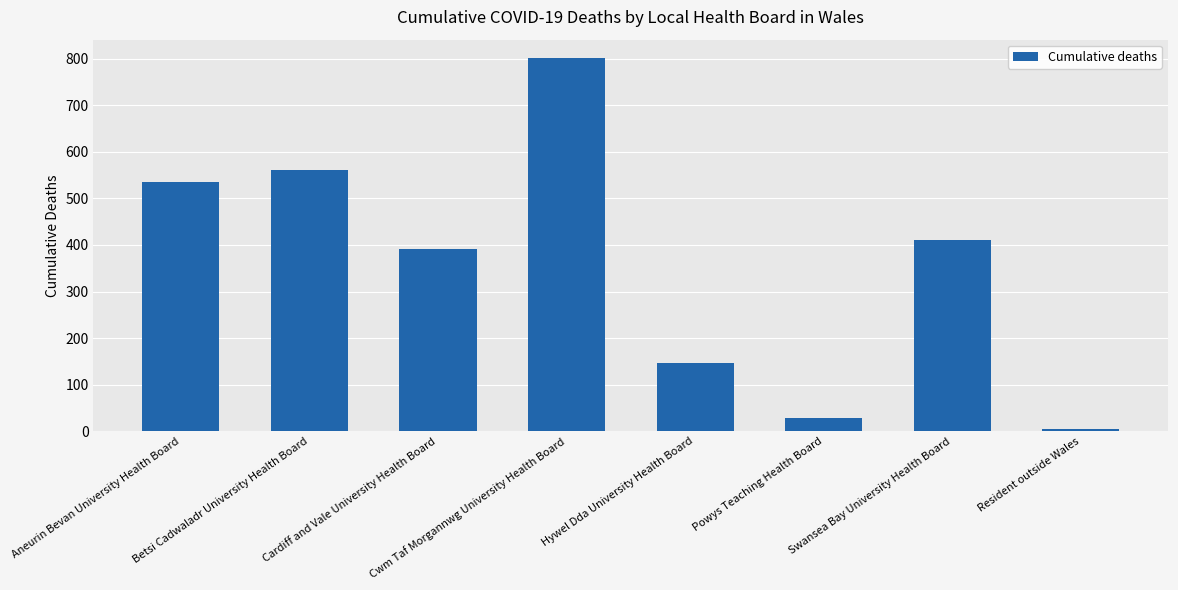

Rank the categories by value from lowest to highest.

Resident outside Wales, Powys Teaching Health Board, Hywel Dda University Health Board, Cardiff and Vale University Health Board, Swansea Bay University Health Board, Aneurin Bevan University Health Board, Betsi Cadwaladr University Health Board, Cwm Taf Morgannwg University Health Board